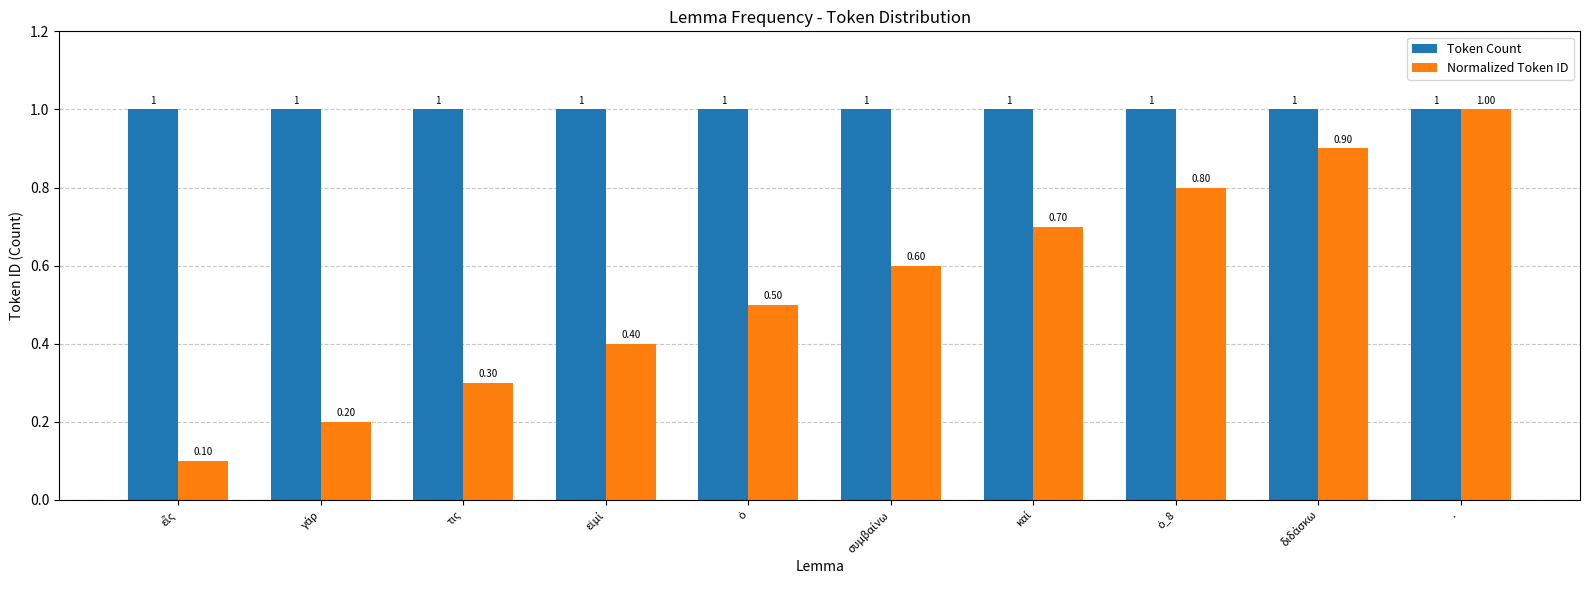

Which series has the largest total across all categories?

Token Count